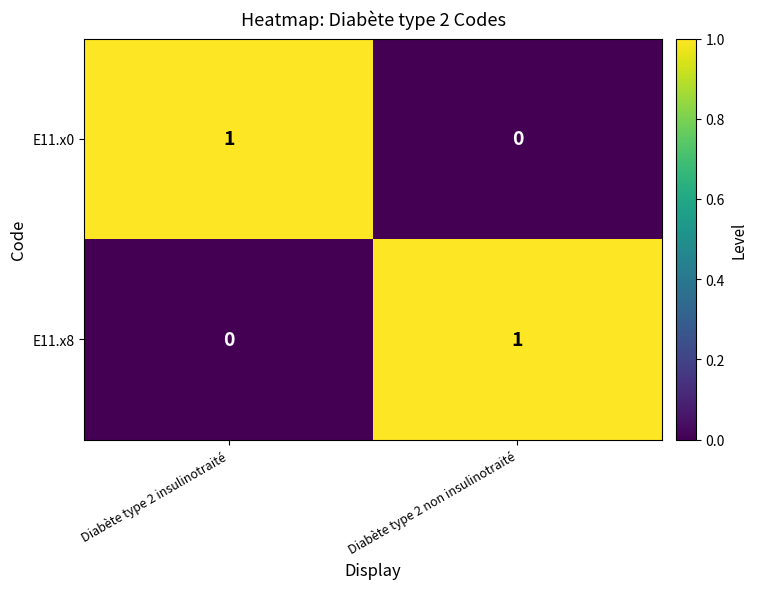

Which category has the highest value in the E11.x0 series?

Diabète type 2 insulinotraité